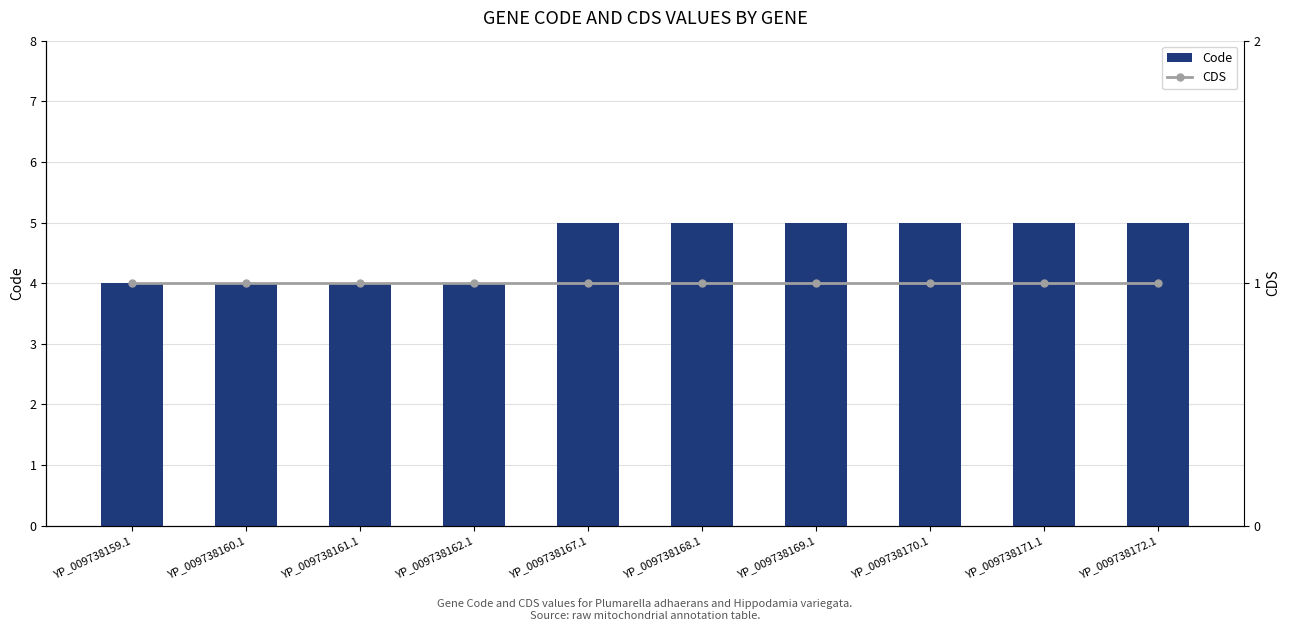

Which series changed the most between YP_009738167.1 and YP_009738171.1?

Code